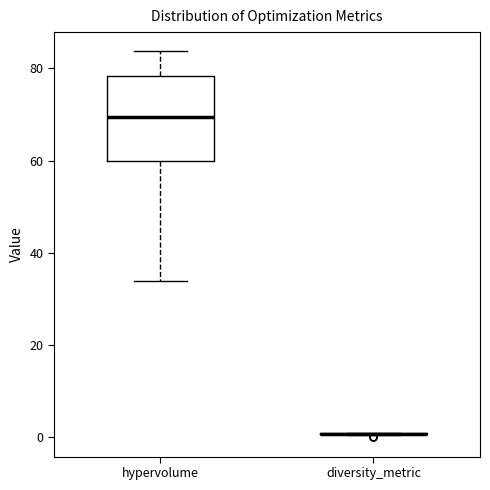

Where does the median line of the box for hypervolume sit on the y-axis? The values are not printed on the chart, so give them approximately, as read against the axis.

70